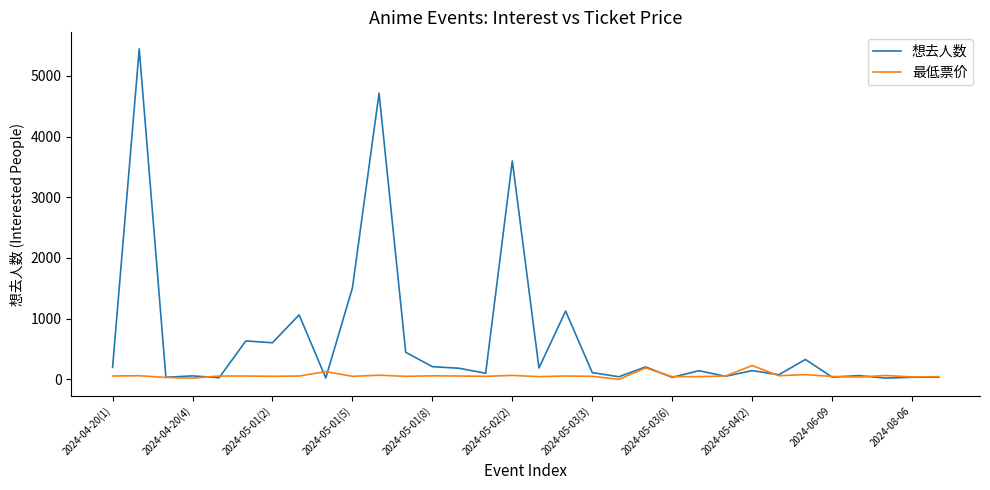

Count the number of categories in the chart.

32